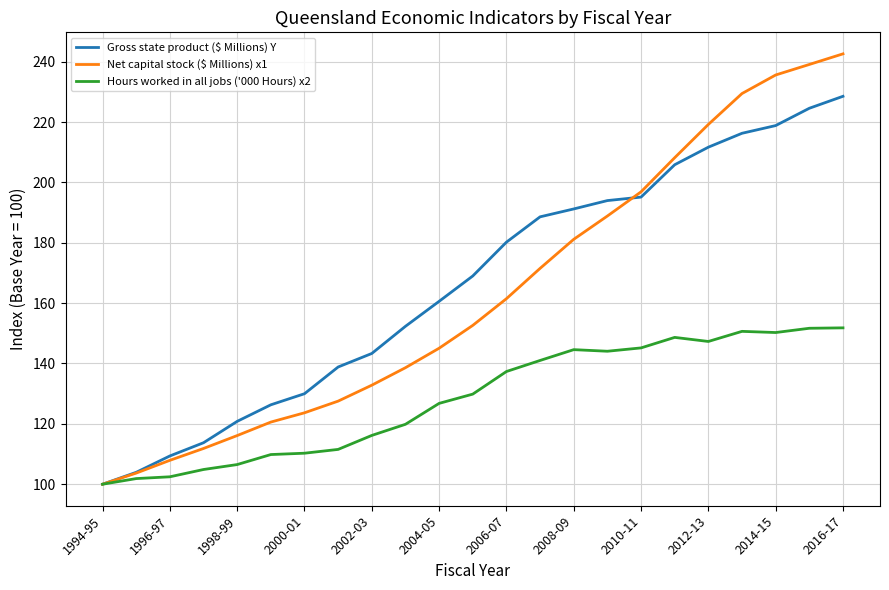

What is the maximum value for Net capital stock ($ Millions) x1?

242.6